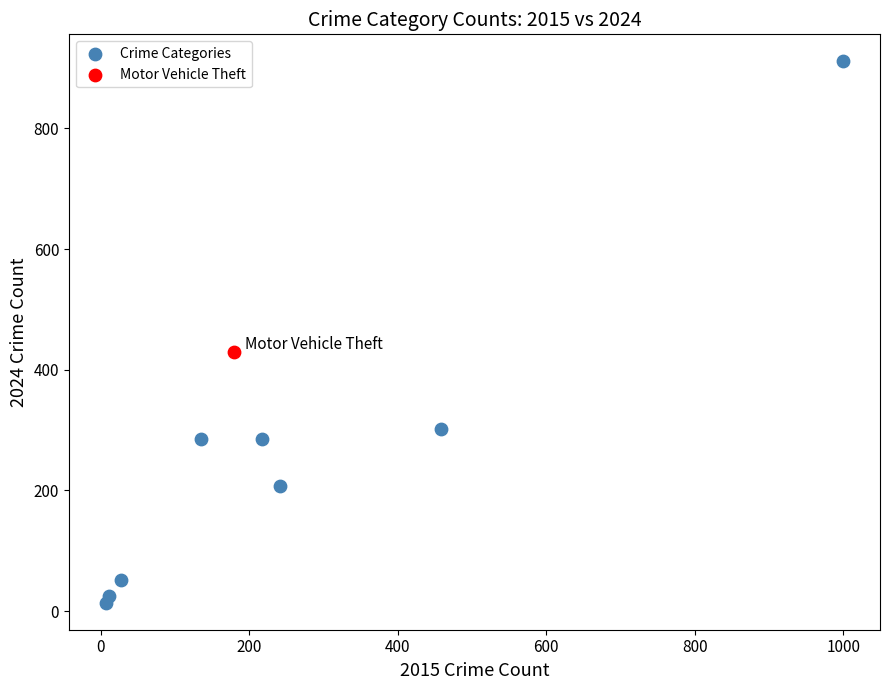

What are all the series names shown in the legend?

Crime Categories, Motor Vehicle Theft